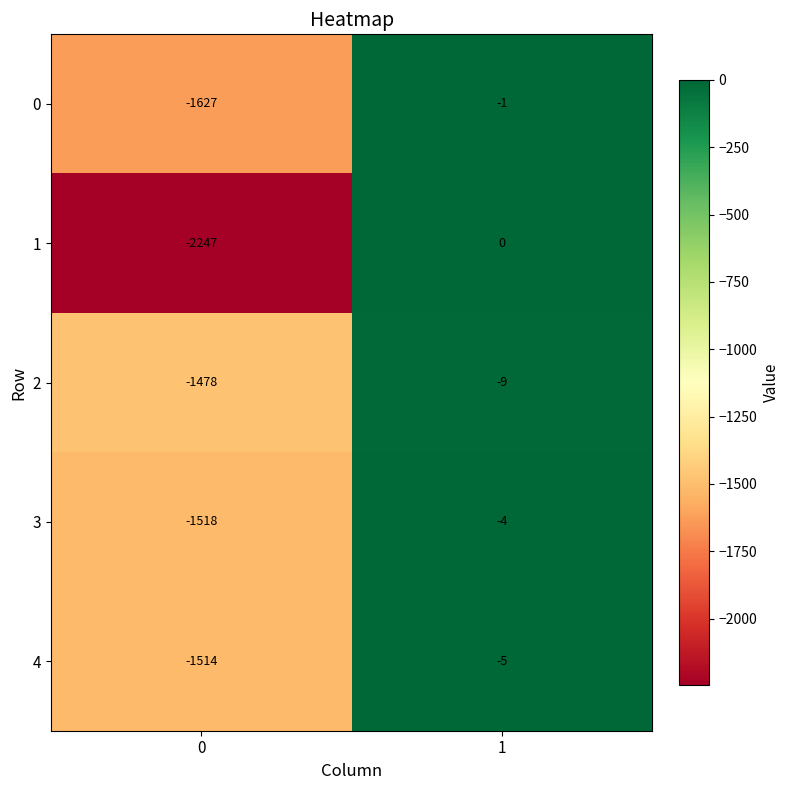

Count the number of data series in this chart.

5